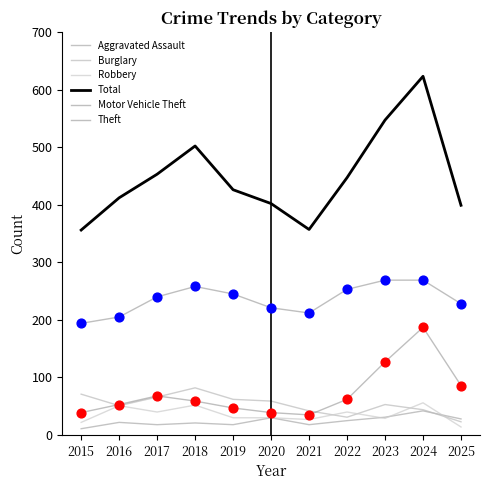

How many lines are shown in the chart?

6